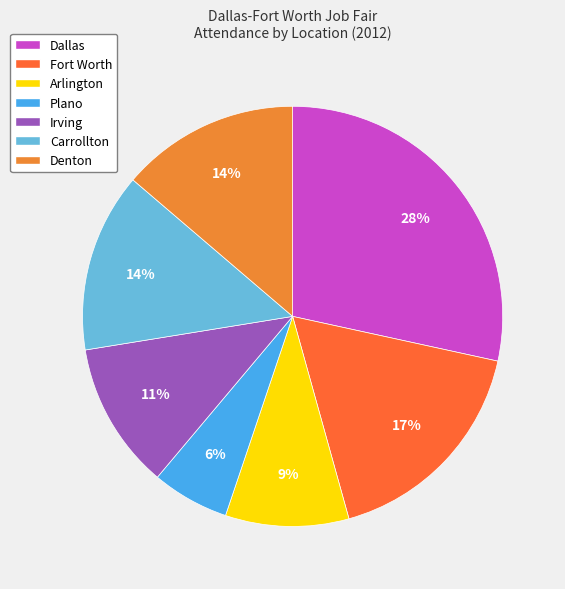

Which category has the biggest portion of the pie?

Dallas